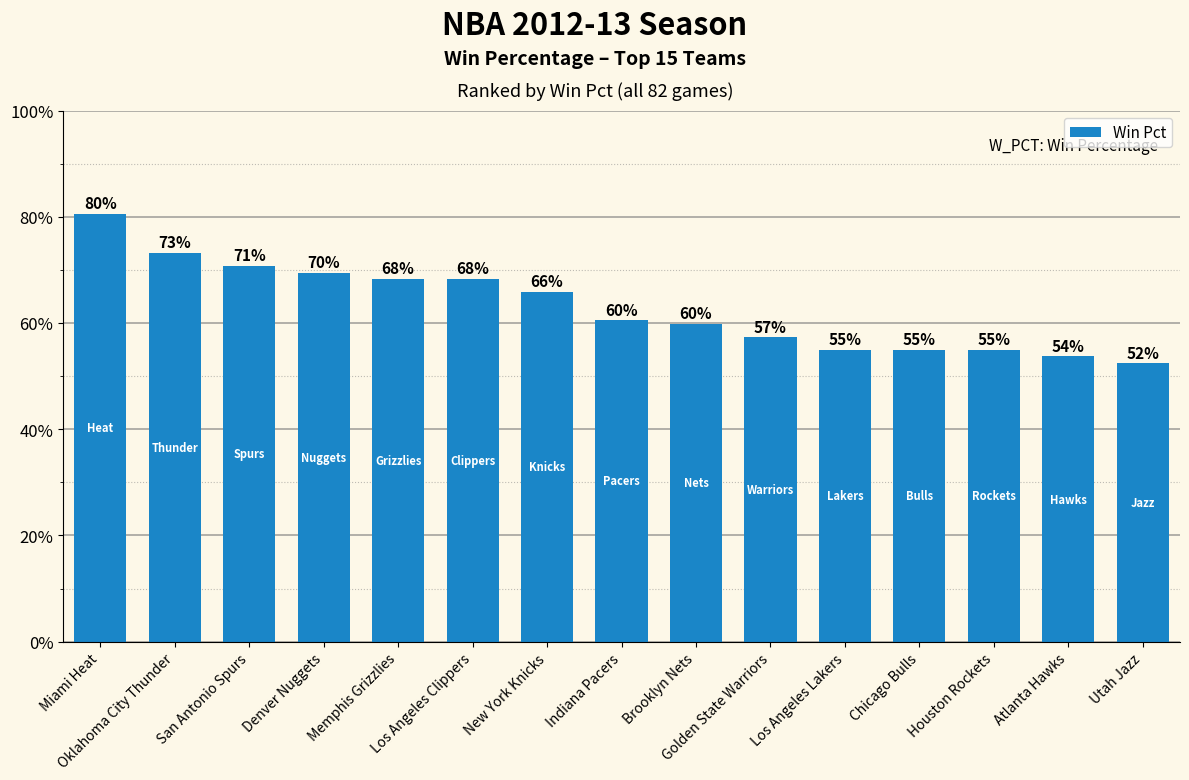

The chart shows a value of 0.7 at New York Knicks. True or false?

True